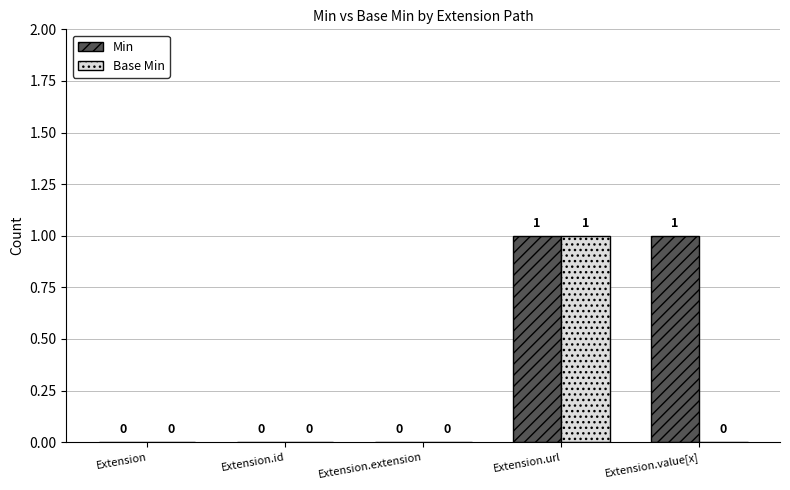

What are all the series names shown in the legend?

Min, Base Min